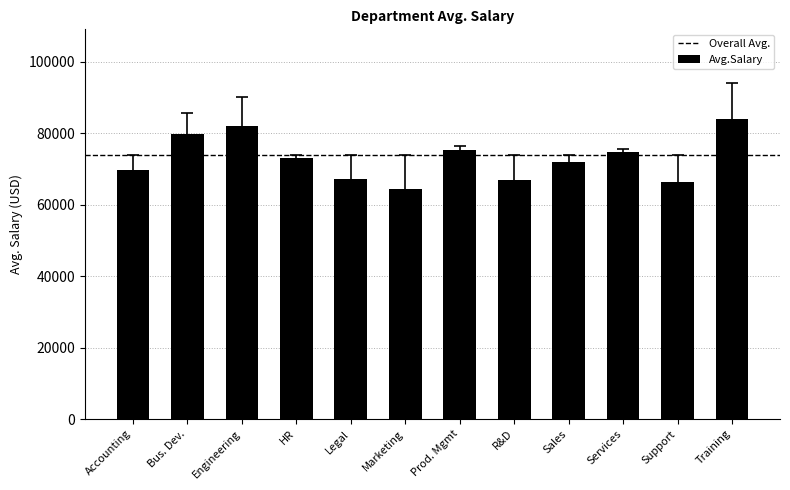

Which has a higher value, R&D or Training?

Training